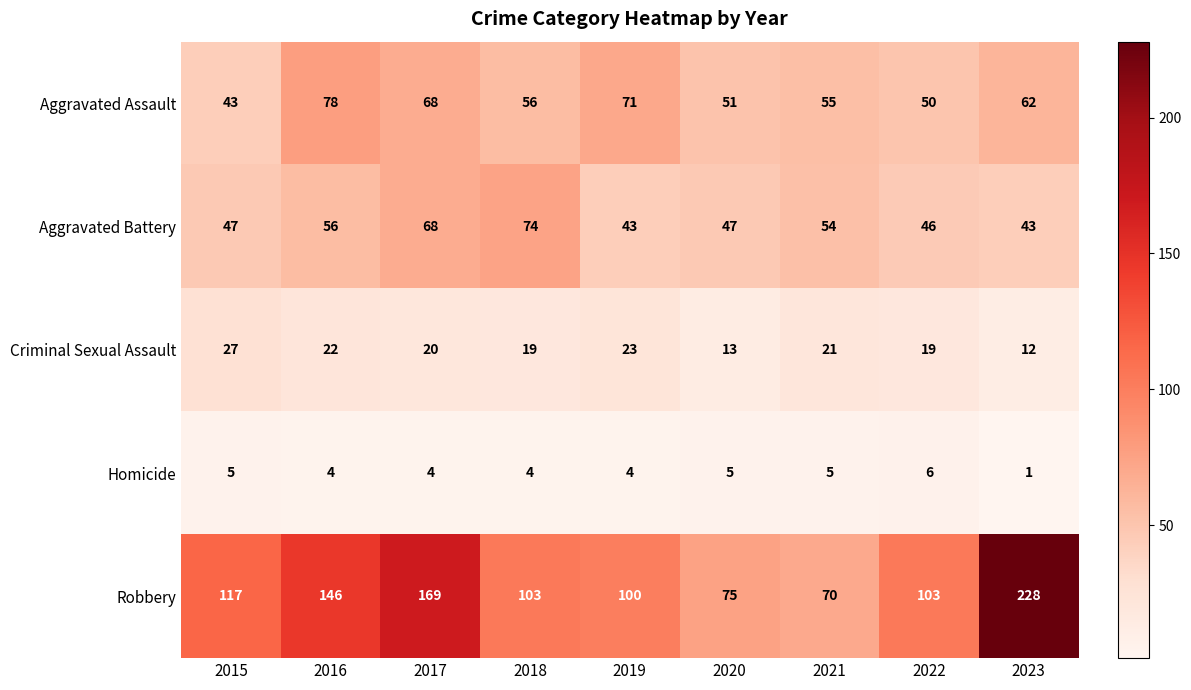

What is the difference between the second highest and second lowest values in the Aggravated Battery series?

25